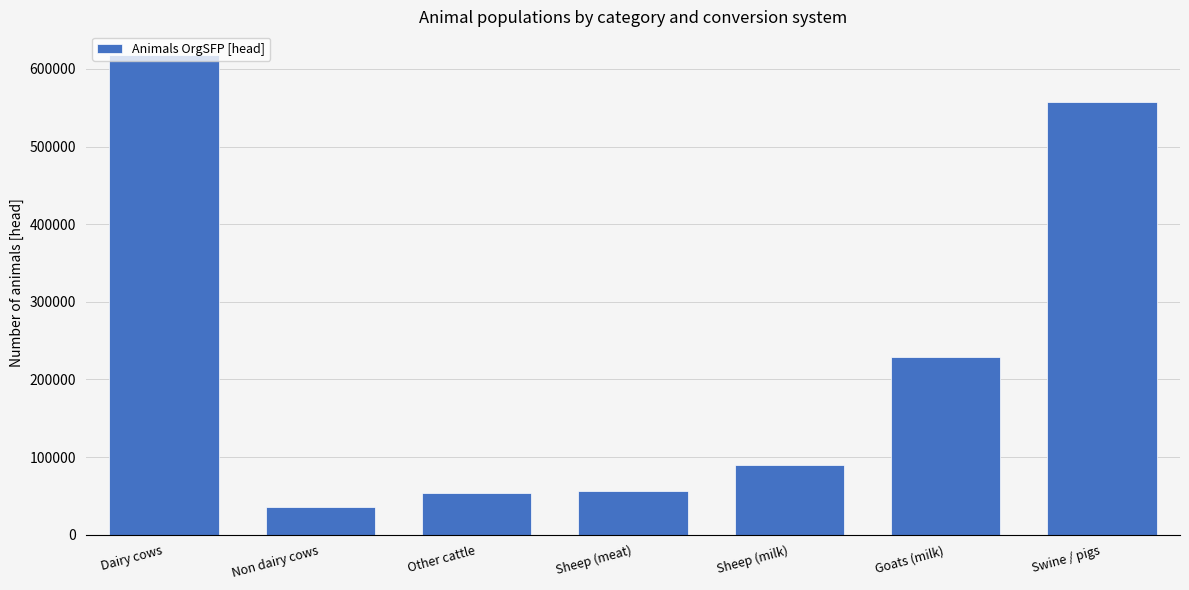

Reading left to right, extract all data points from this chart.

617629.7	35231.0	53745.3	56455.3	90148.5	229300.9	557635.7